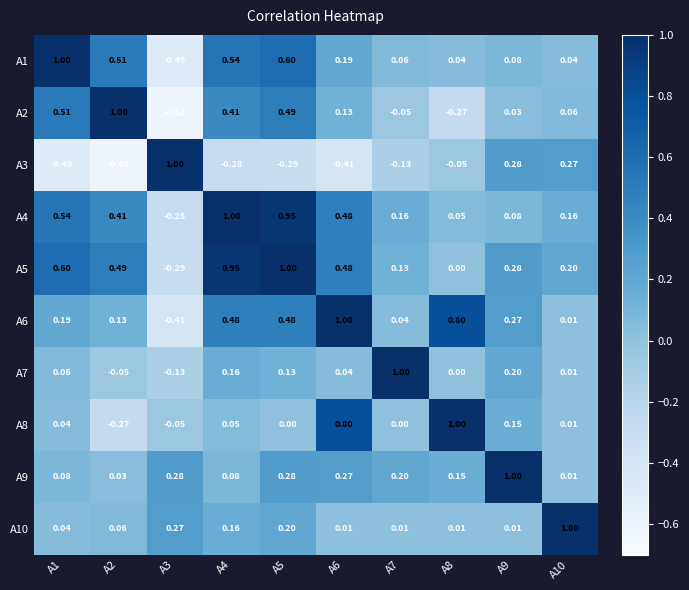

Is the value of A10 at A8 greater than the value of A1 at A2?

No